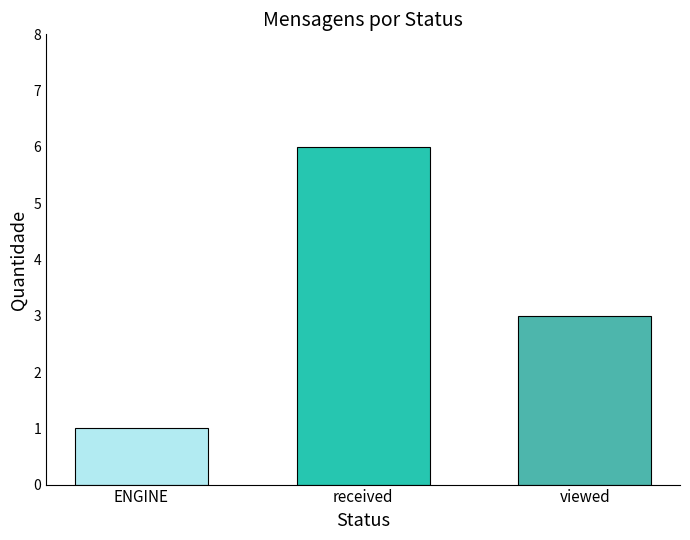

Rank the categories by value from highest to lowest.

received, viewed, ENGINE